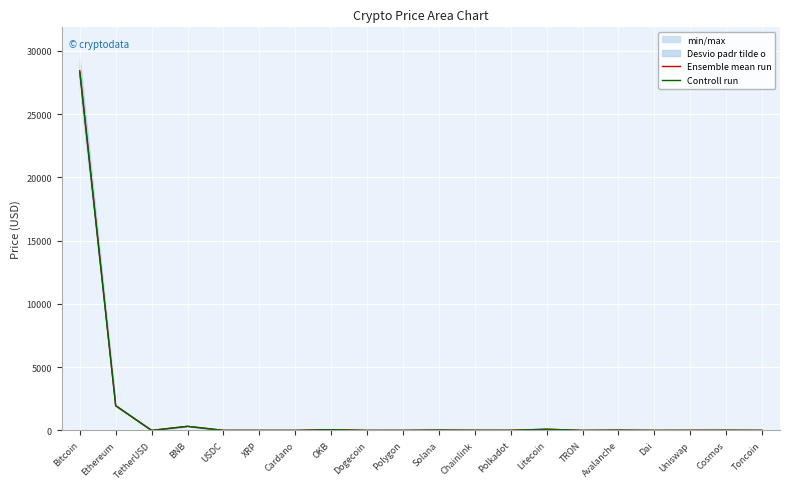

How many lines are shown in the chart?

2